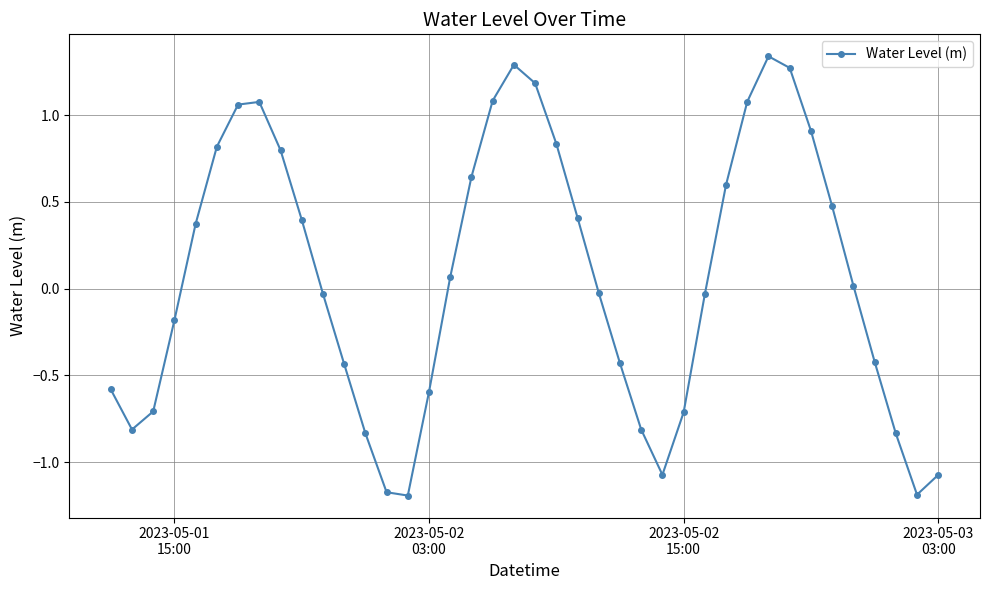

What is the difference between the maximum and minimum values?

2.5